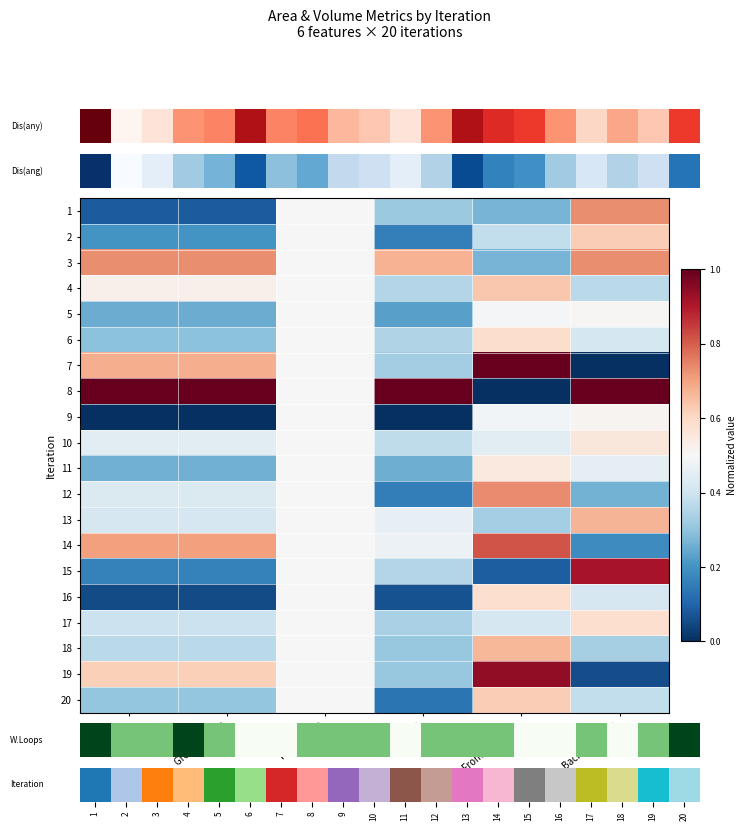

How many 9 values are between 0 and 1?

6